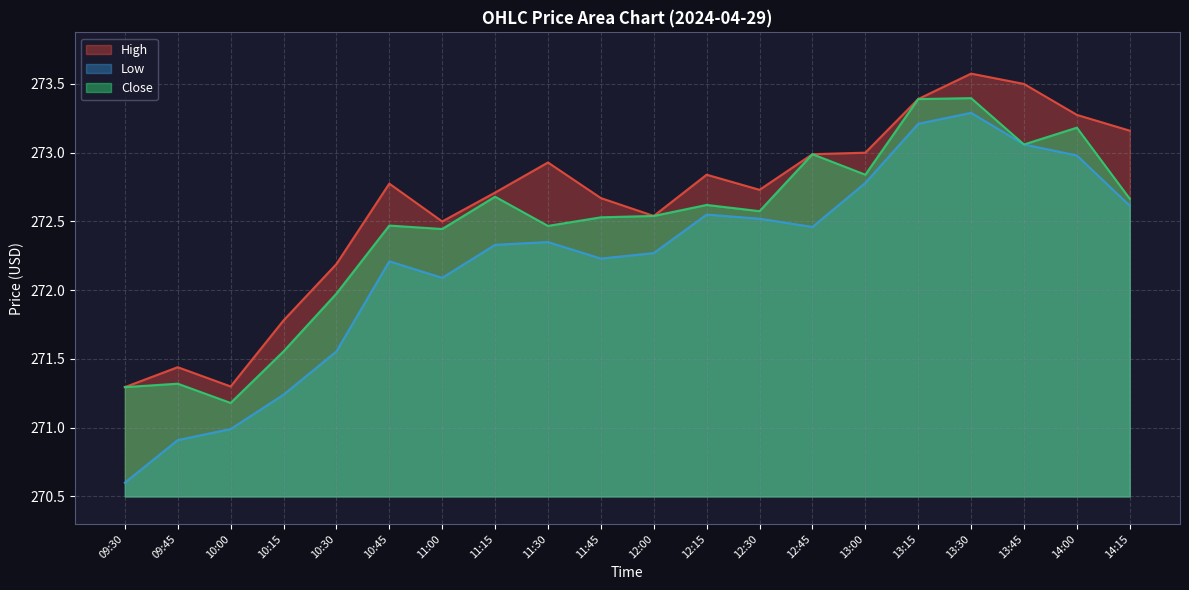

What is the value of the High point at the 15th from the left?

273.0